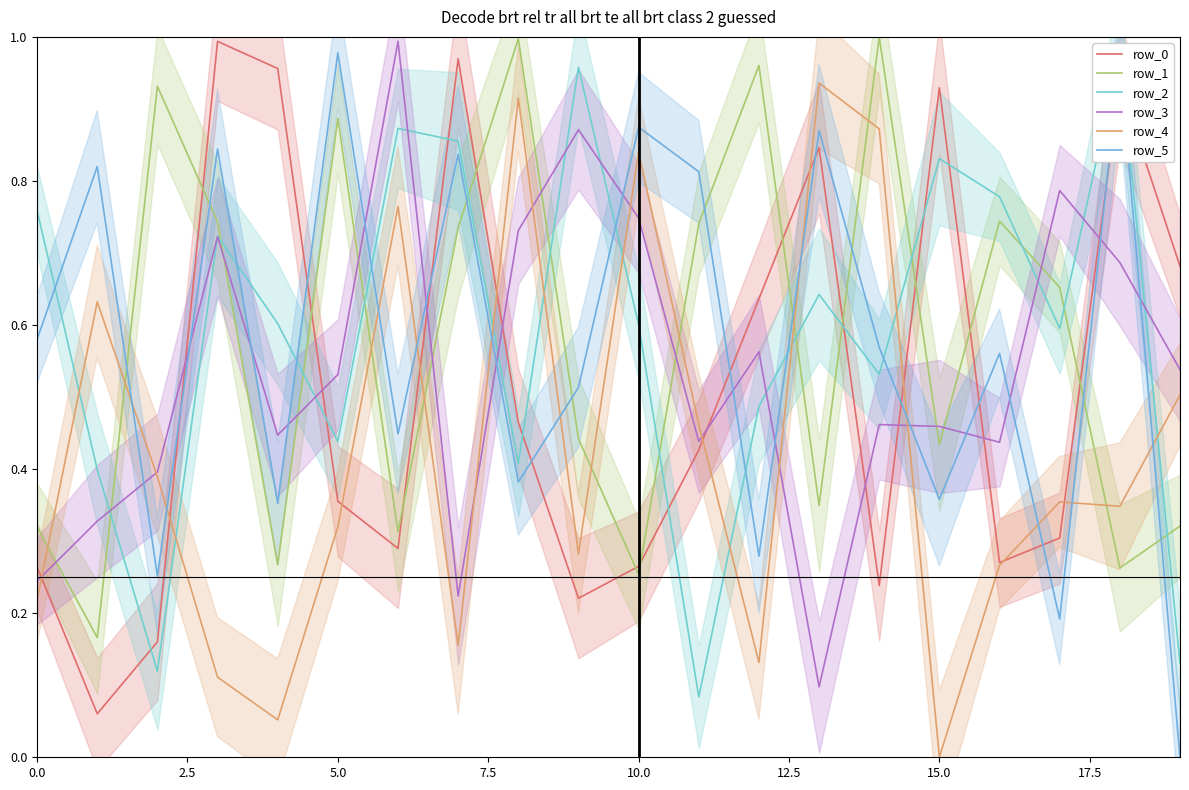

Which label corresponds to the smallest value in the chart?

19